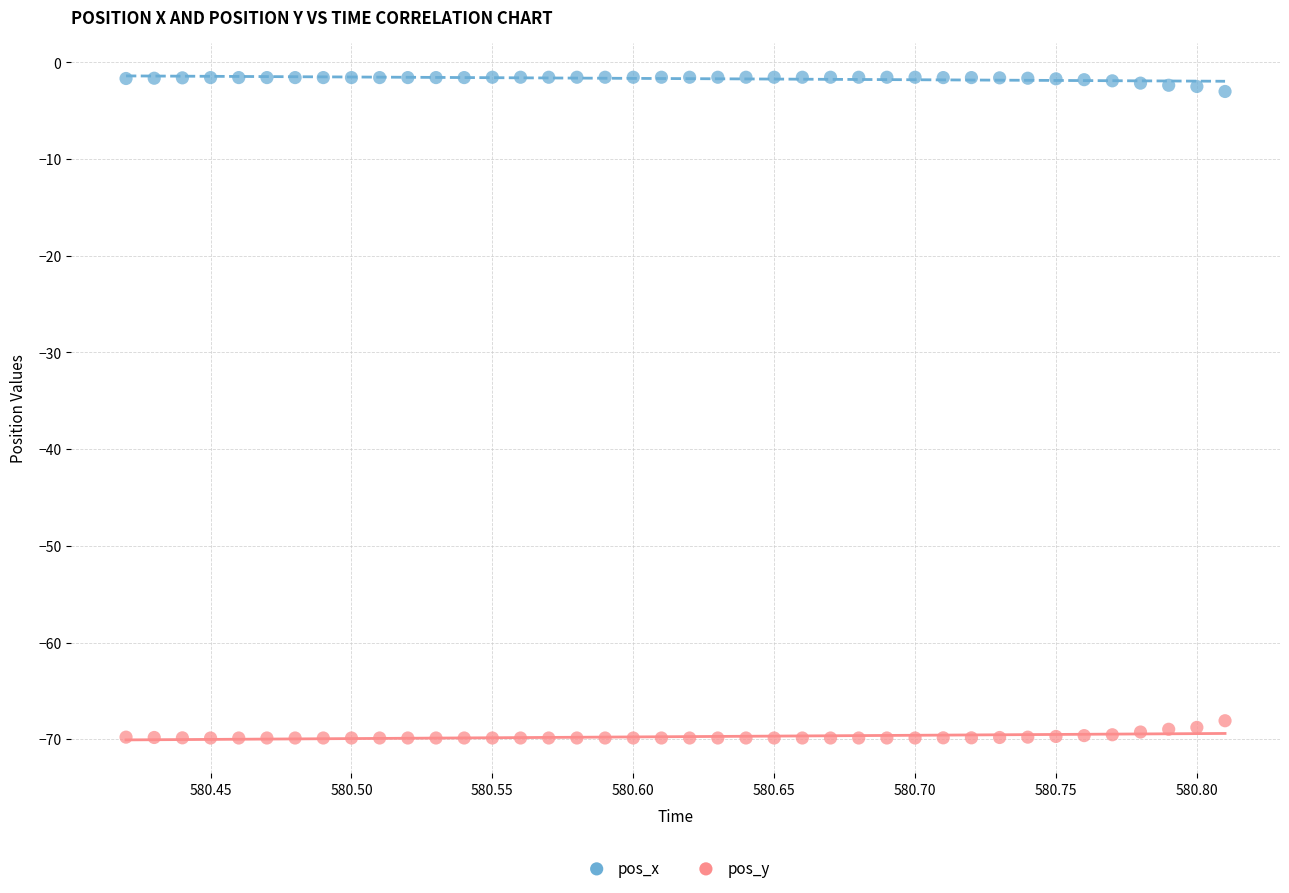

Which series contains the lowest Y value?

pos_y